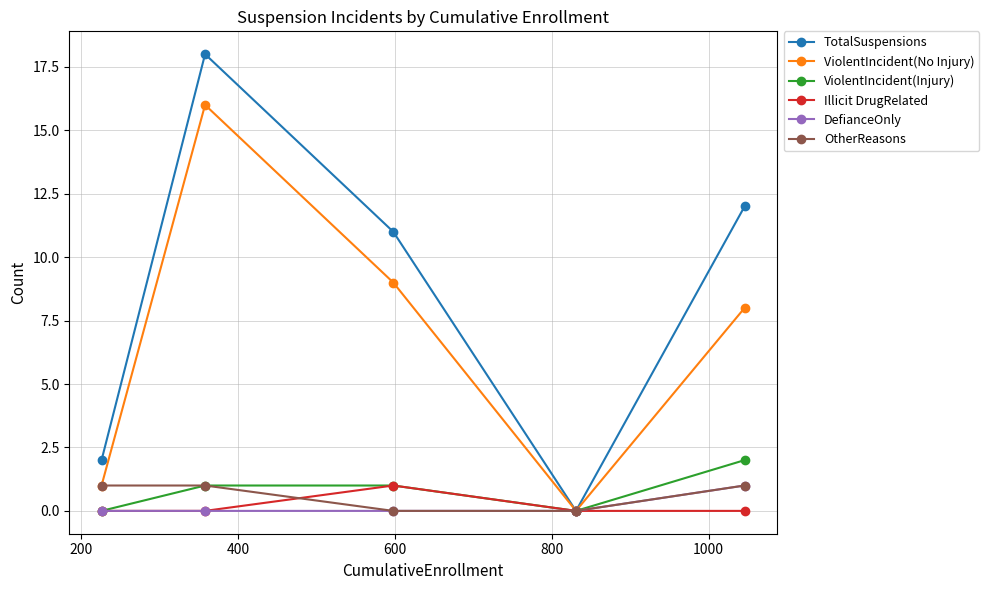

Is this an area chart (filled region under the line)?

No